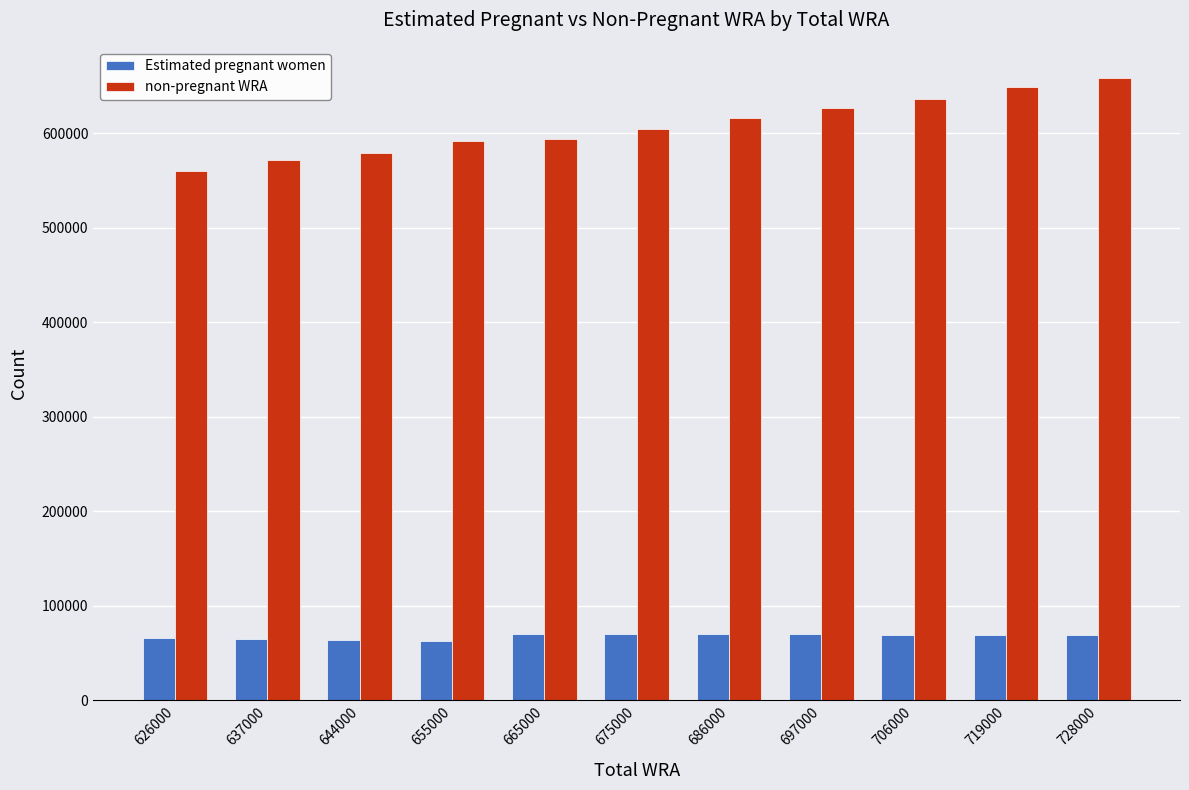

At how many categories does at least one series exceed 477261?

11